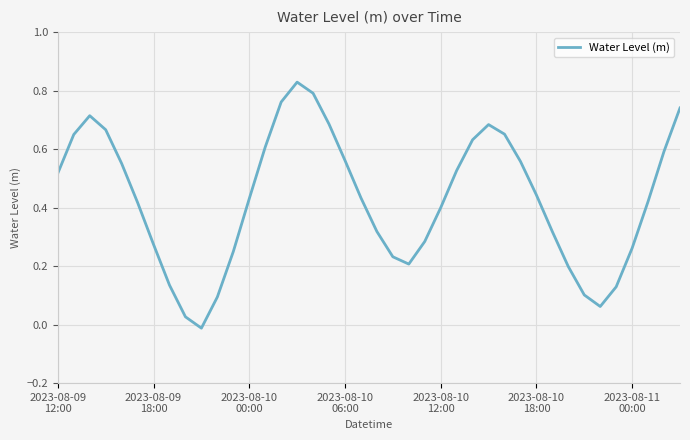

Is this an area chart (filled region under the line)?

No